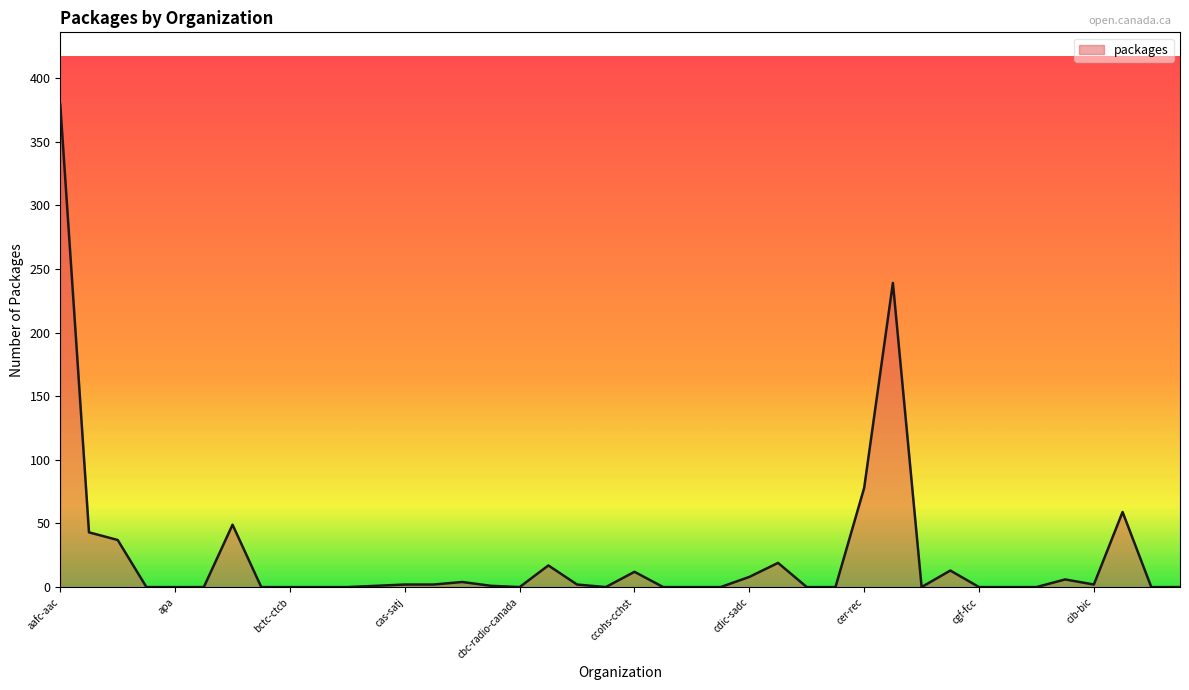

What is the maximum value shown in the chart?

379